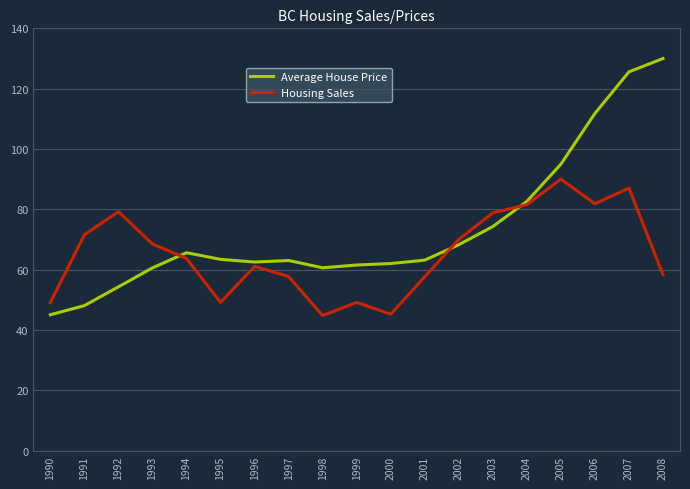

What is the greatest value displayed?

130.0